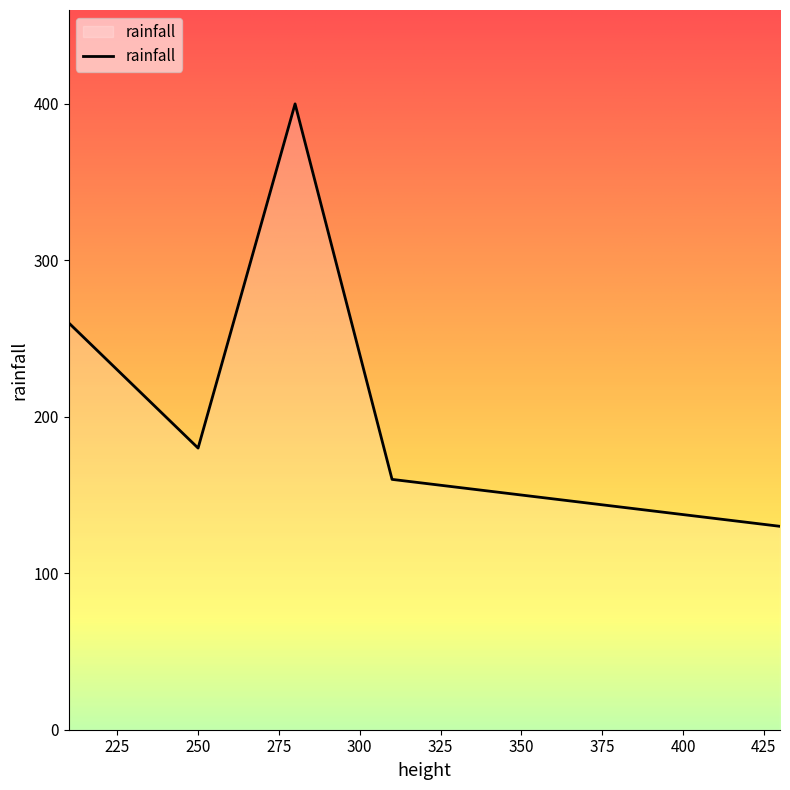

What is the maximum value shown in the chart?

400